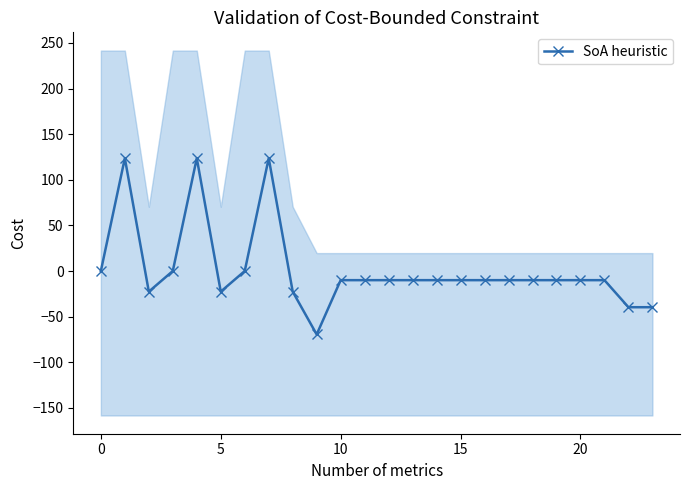

How many positive values are there?

3